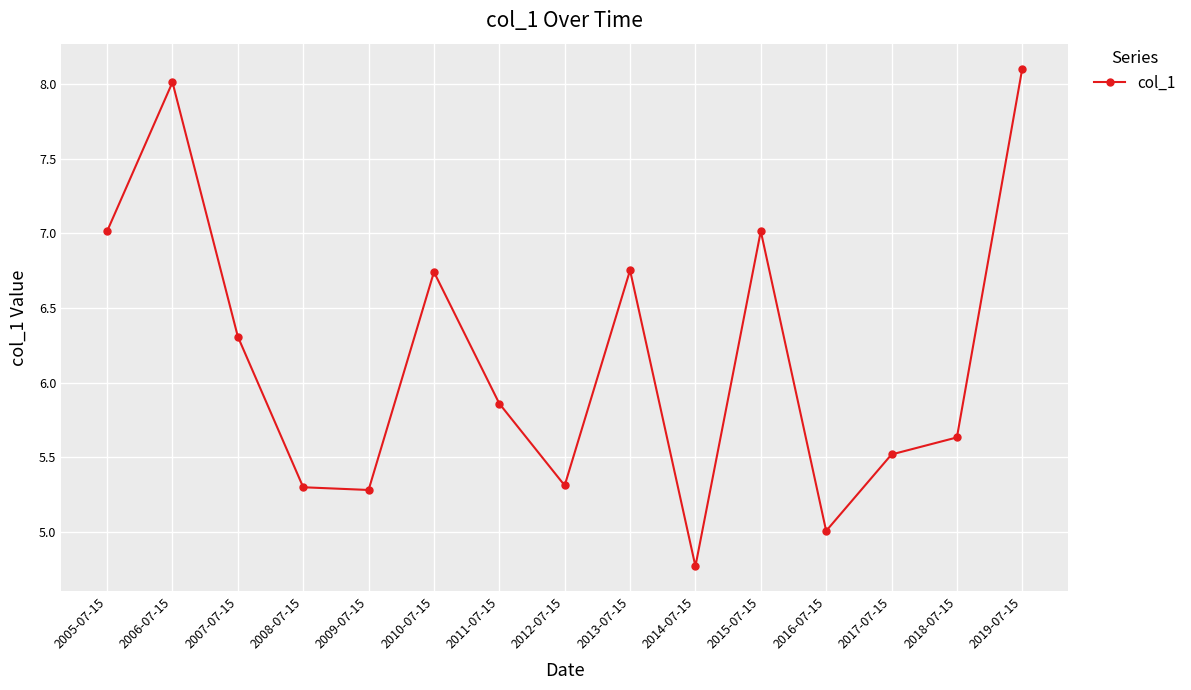

Where is the data nearest to the value 6?

2011-07-15